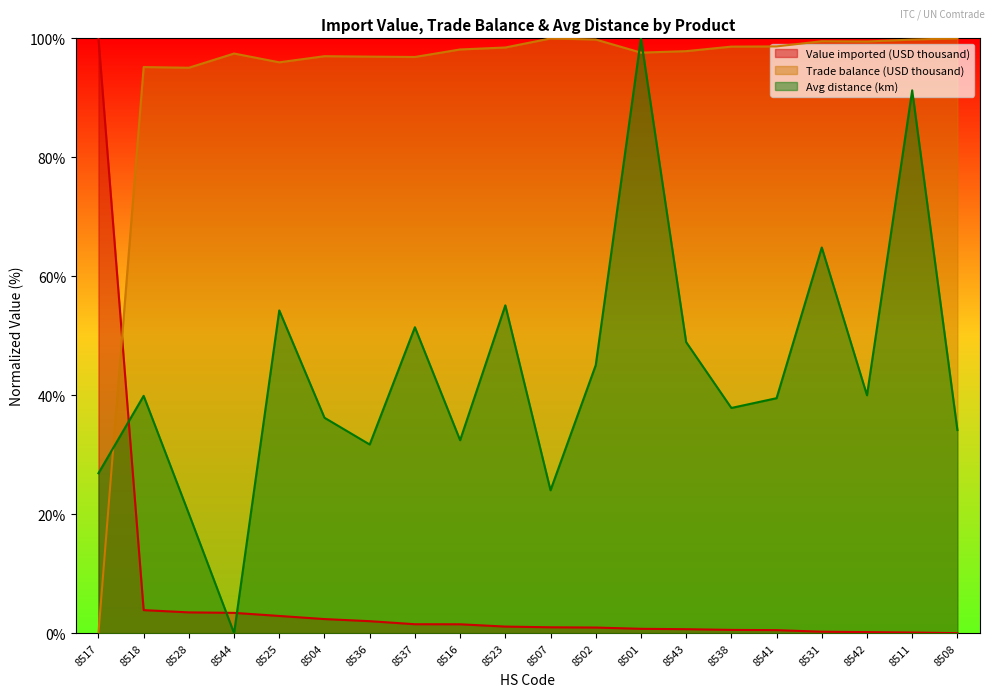

How many data points in Trade balance (USD thousand) are above 98?

10